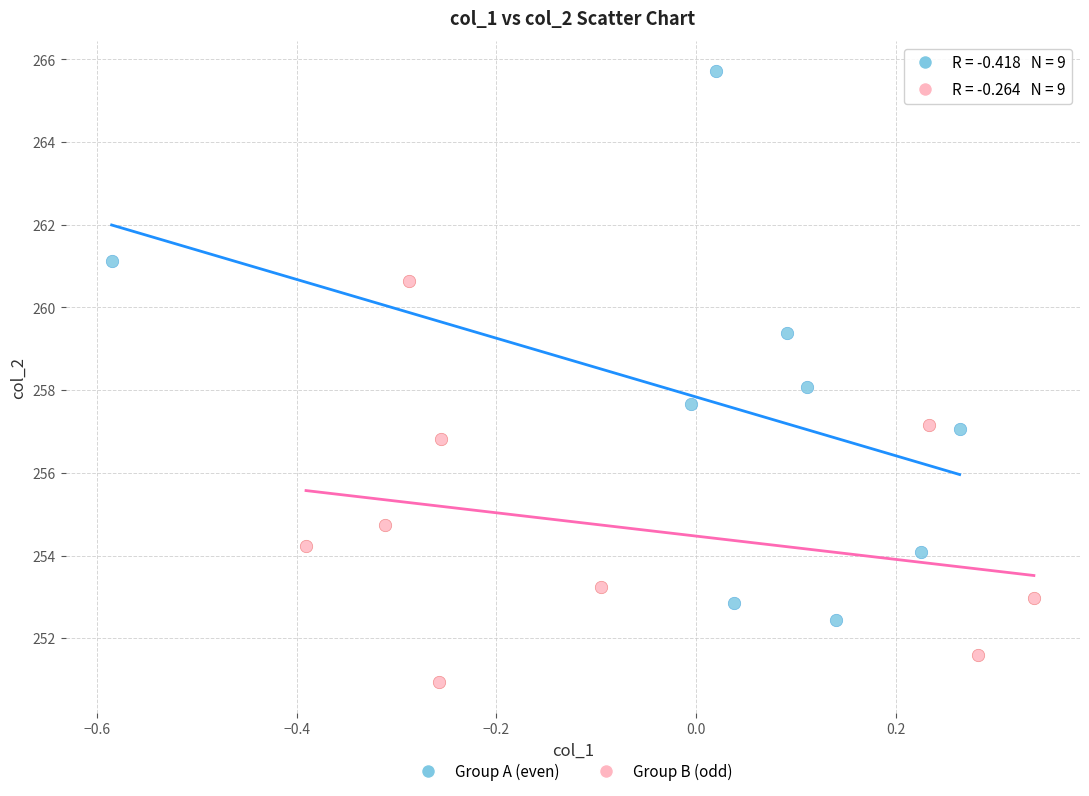

Which series reaches the maximum Y coordinate?

Group A (even)